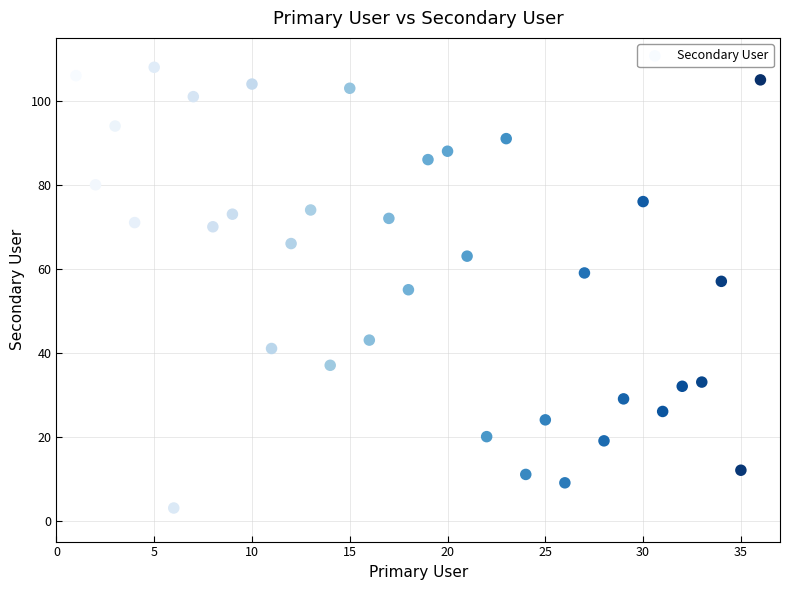

What is the range of X values (max minus min)?

35